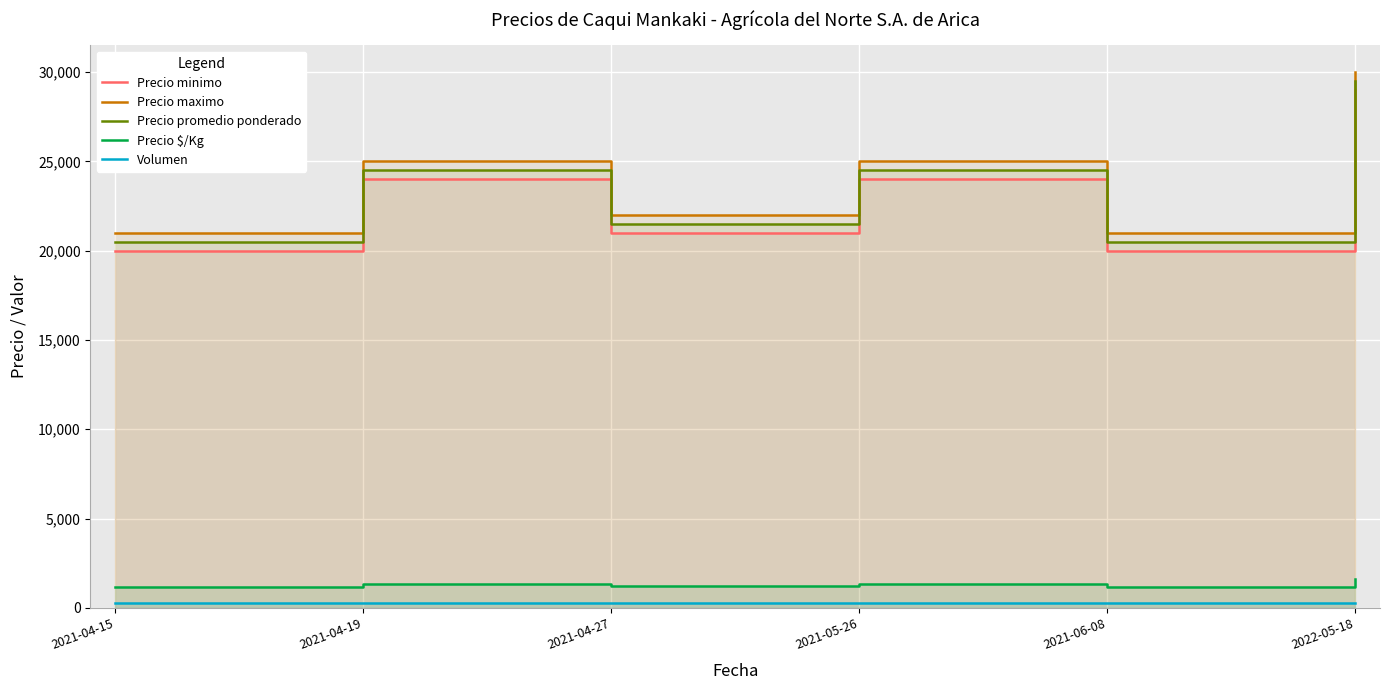

Reading right to left, extract all data points from this chart.

Precio minimo: 2022-05-18=29000	2021-06-08=20000	2021-05-26=24000	2021-04-27=21000	2021-04-19=24000	2021-04-15=20000
Precio maximo: 2022-05-18=30000	2021-06-08=21000	2021-05-26=25000	2021-04-27=22000	2021-04-19=25000	2021-04-15=21000
Precio promedio ponderado: 2022-05-18=29500	2021-06-08=20500	2021-05-26=24500	2021-04-27=21500	2021-04-19=24500	2021-04-15=20500
Precio $/Kg: 2022-05-18=1639	2021-06-08=1139	2021-05-26=1361	2021-04-27=1194	2021-04-19=1361	2021-04-15=1139
Volumen: 2022-05-18=250	2021-06-08=270	2021-05-26=250	2021-04-27=270	2021-04-19=250	2021-04-15=250